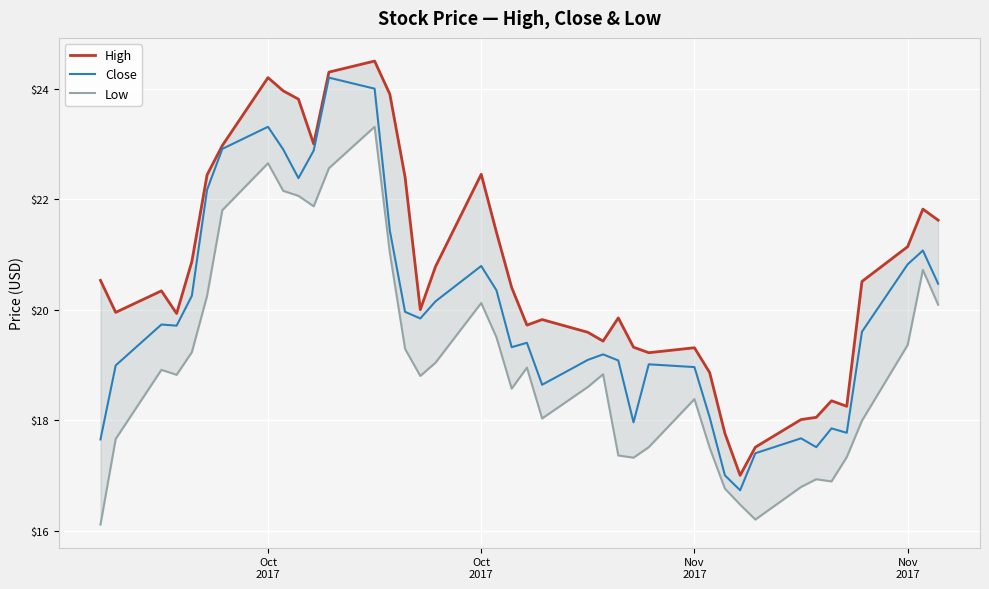

What is the difference between the second highest and minimum values in the Low series?

6.5